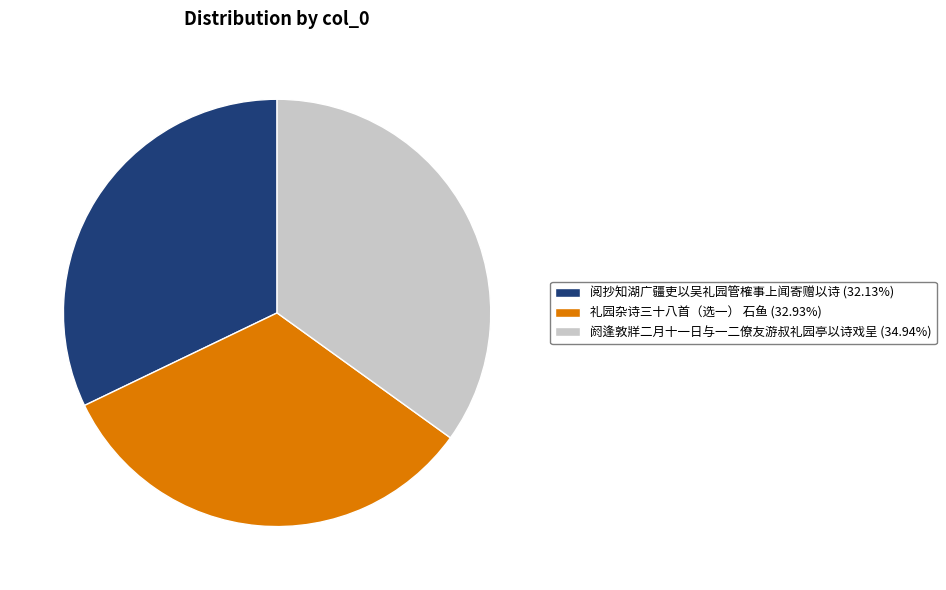

What is the smallest slice in the pie chart?

阅抄知湖广疆吏以吴礼园管榷事上闻寄赠以诗